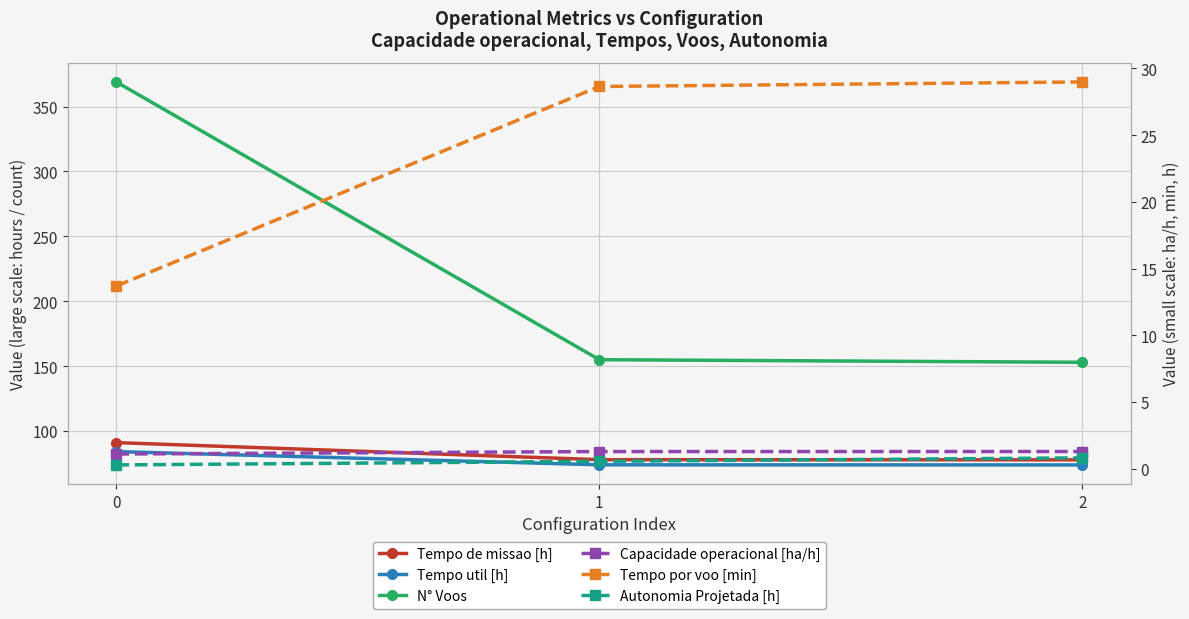

True or false: Tempo de missao [h] has a value of 56.9 at 0.

False